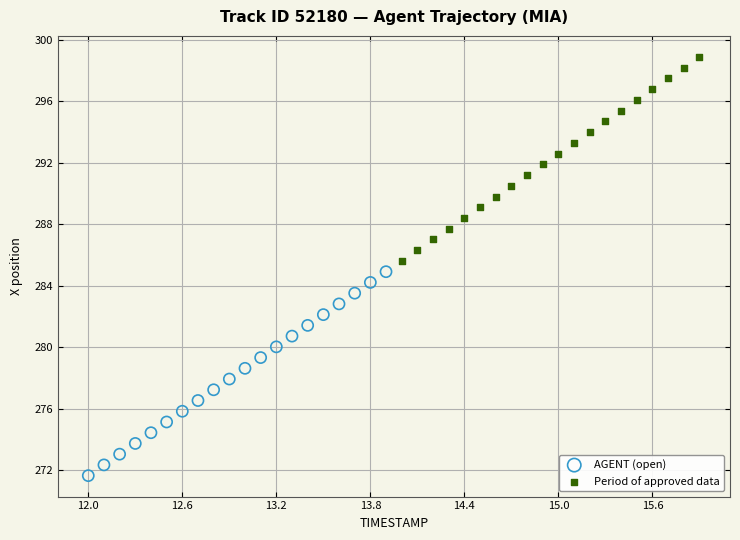

Which series contains the lowest Y value?

AGENT (open)